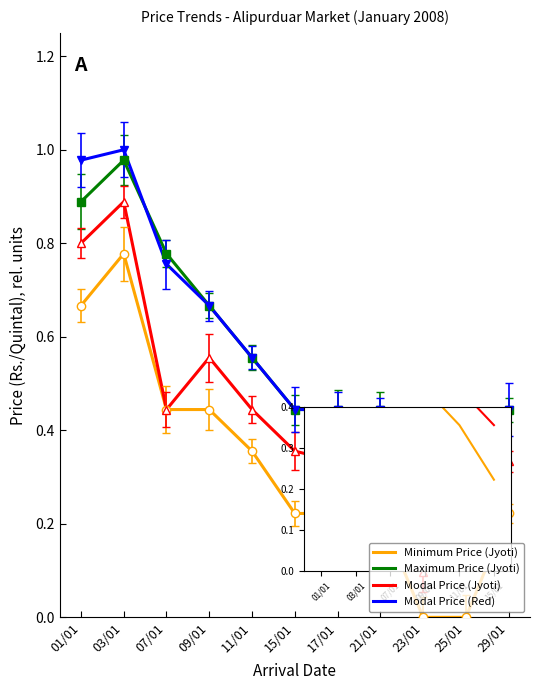

True or false: Minimum Price (Jyoti) has a value of 0.0 at 25/01.

True